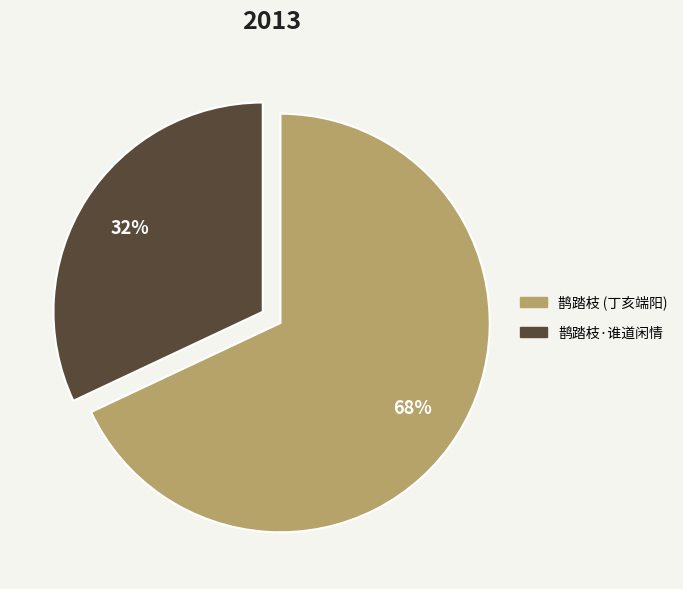

What is the smallest slice in the pie chart?

鹊踏枝·谁道闲情